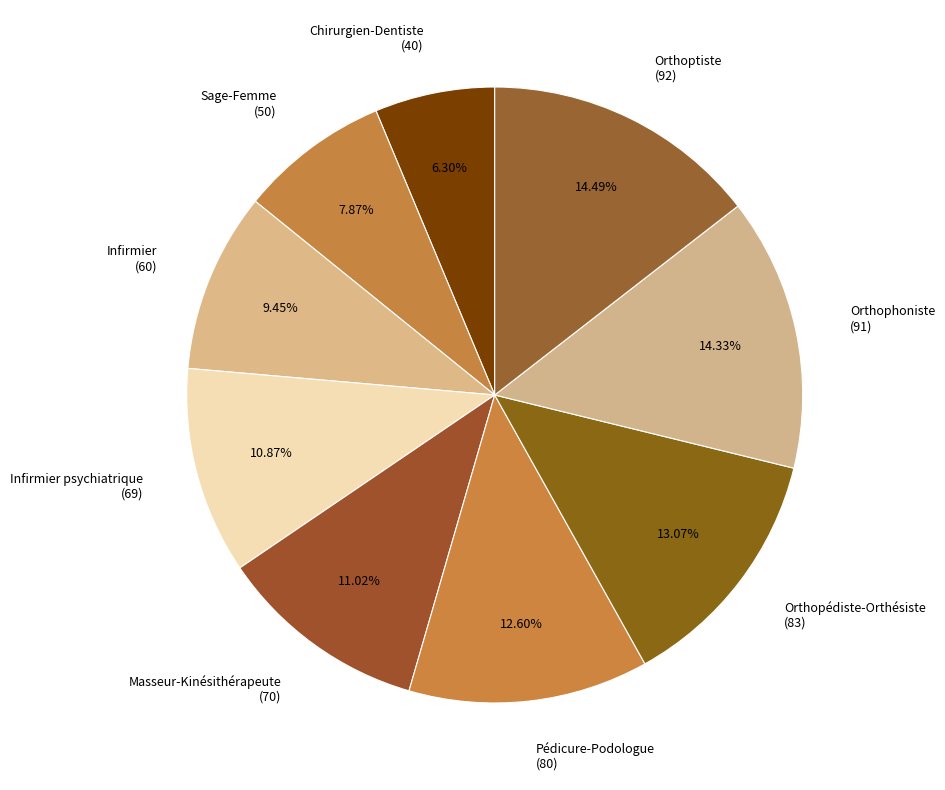

Is there any slice that represents more than half of the pie?

No